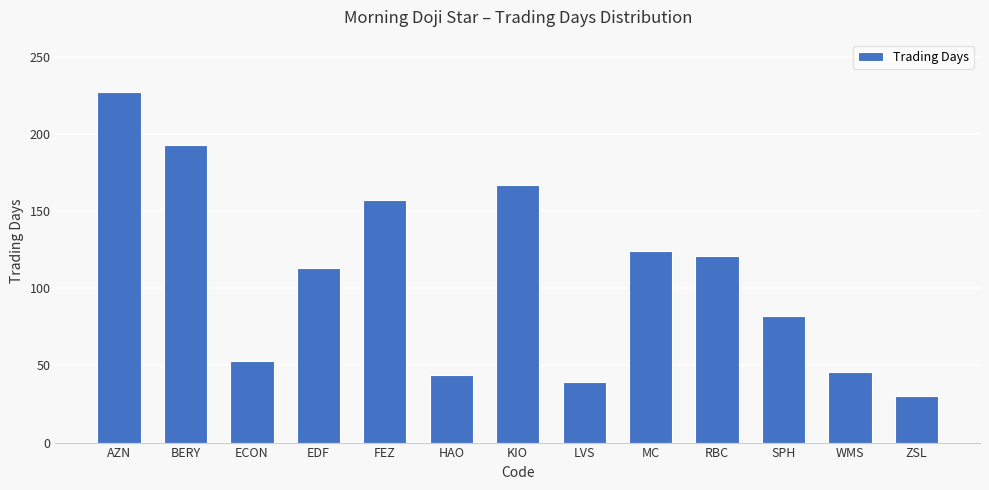

True or false: the data shows 82 at SPH.

True